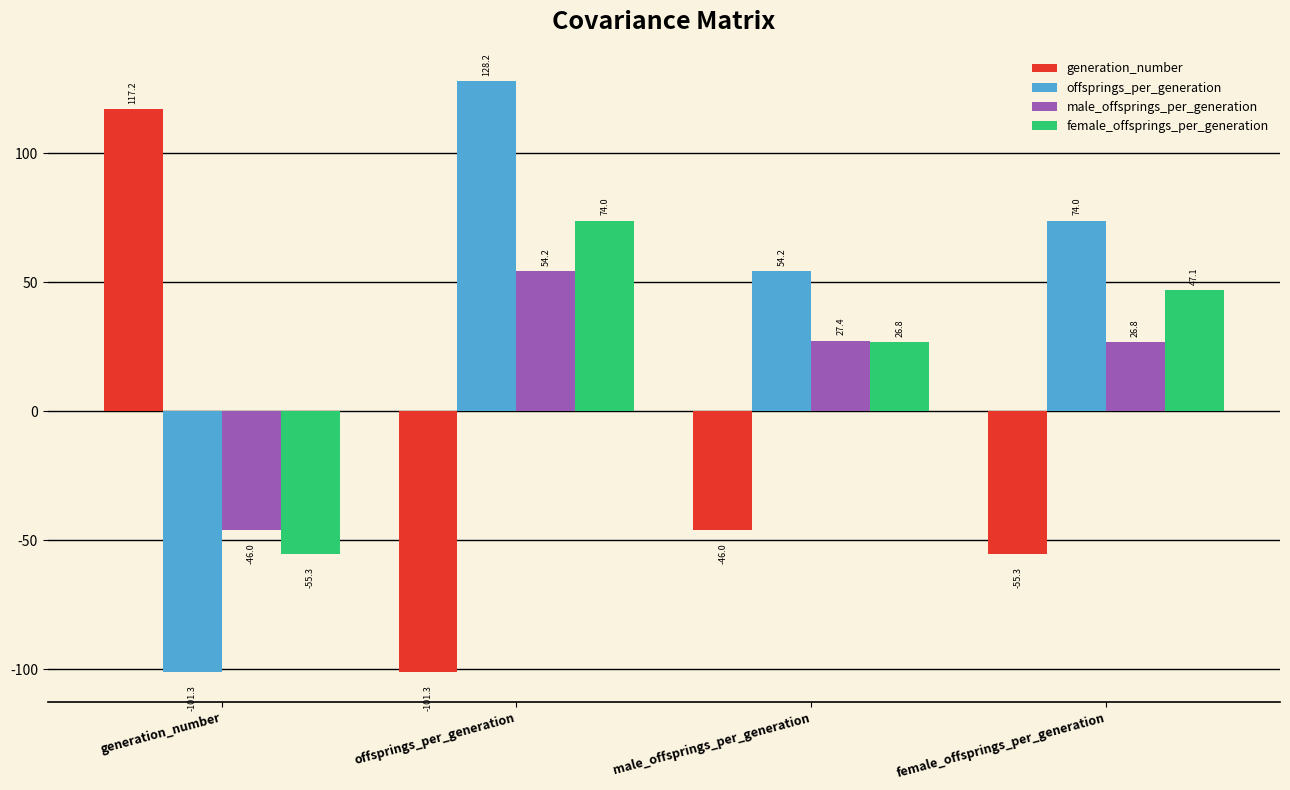

What is the difference between the maximum and second lowest values in the offsprings_per_generation series?

74.0